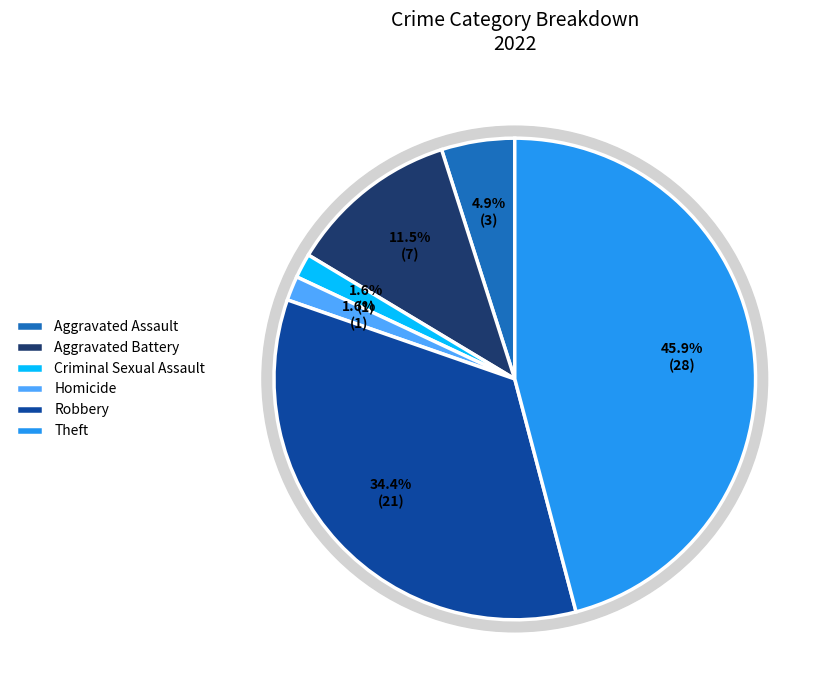

Is it true that Robbery is 21% of the pie?

False